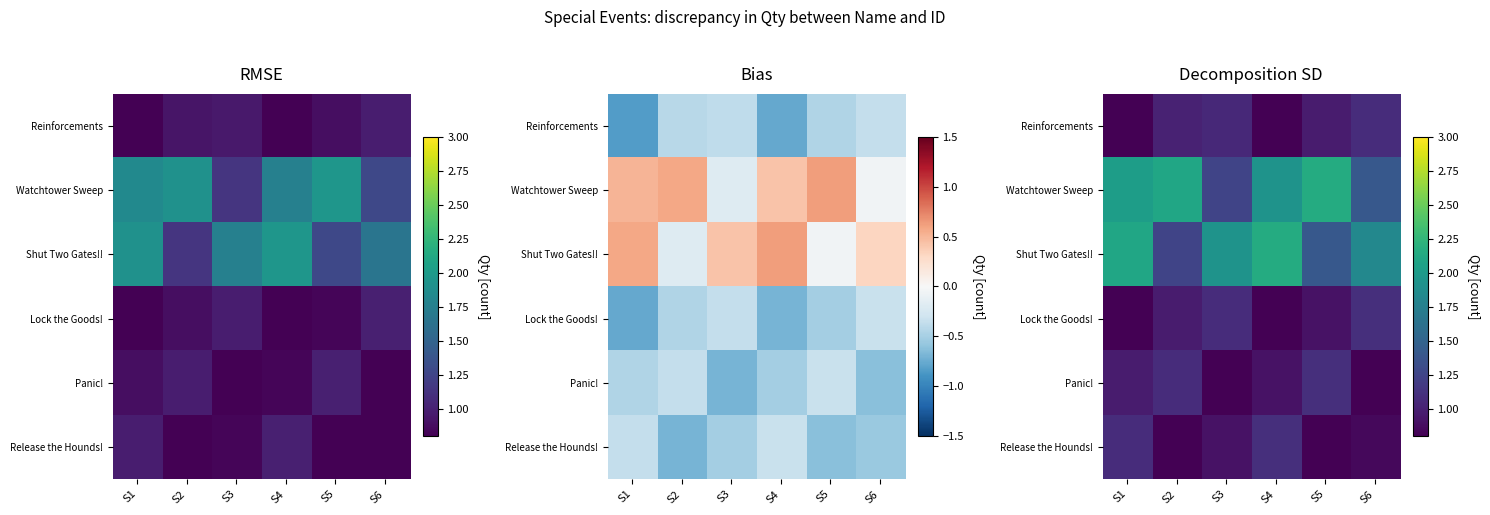

Which category has the highest value in the Watchtower Sweep series?

S5